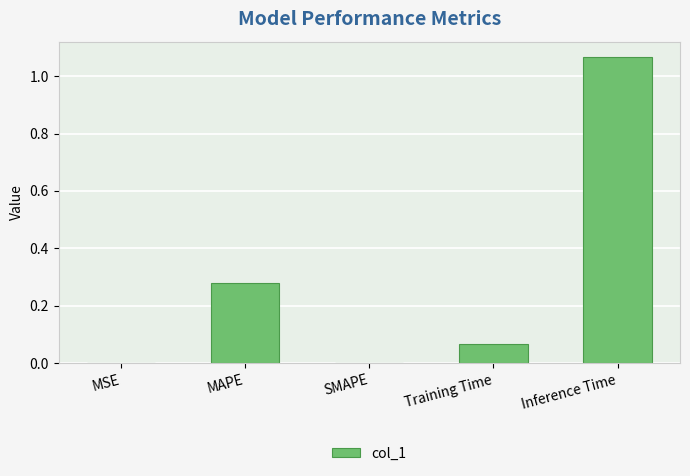

The chart shows a value of 0.5 at MAPE. True or false?

False